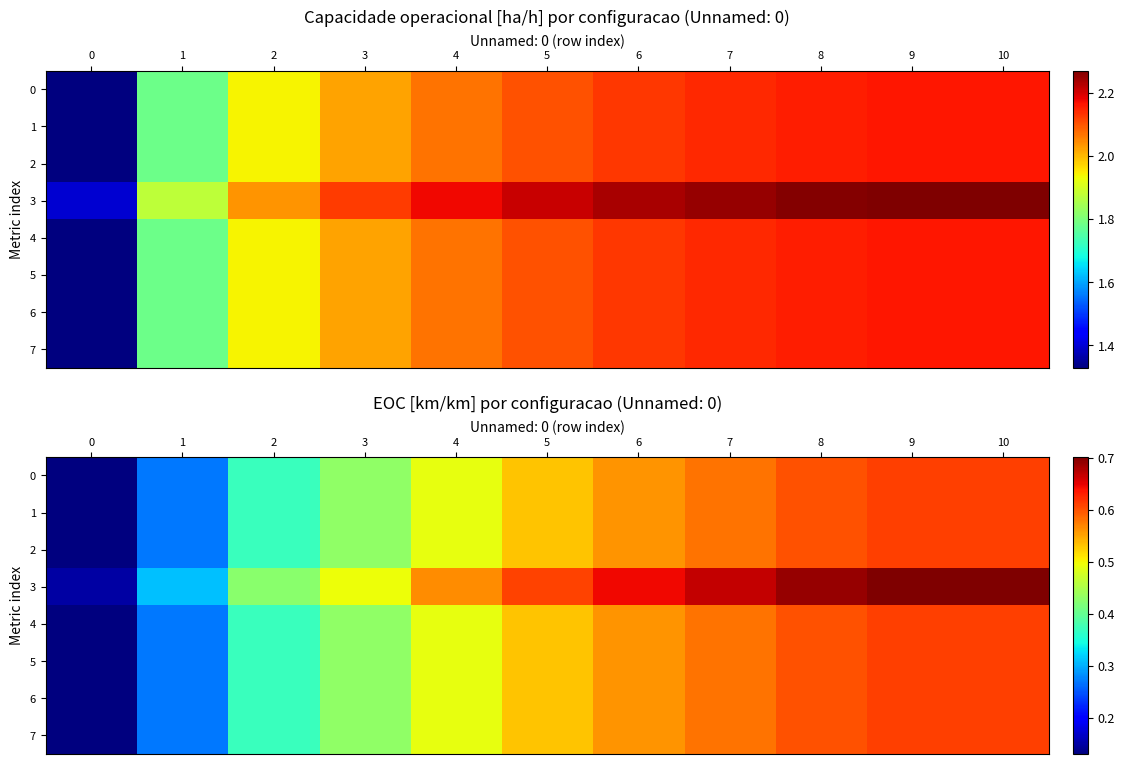

Which category has the highest value in the 2 series?

9